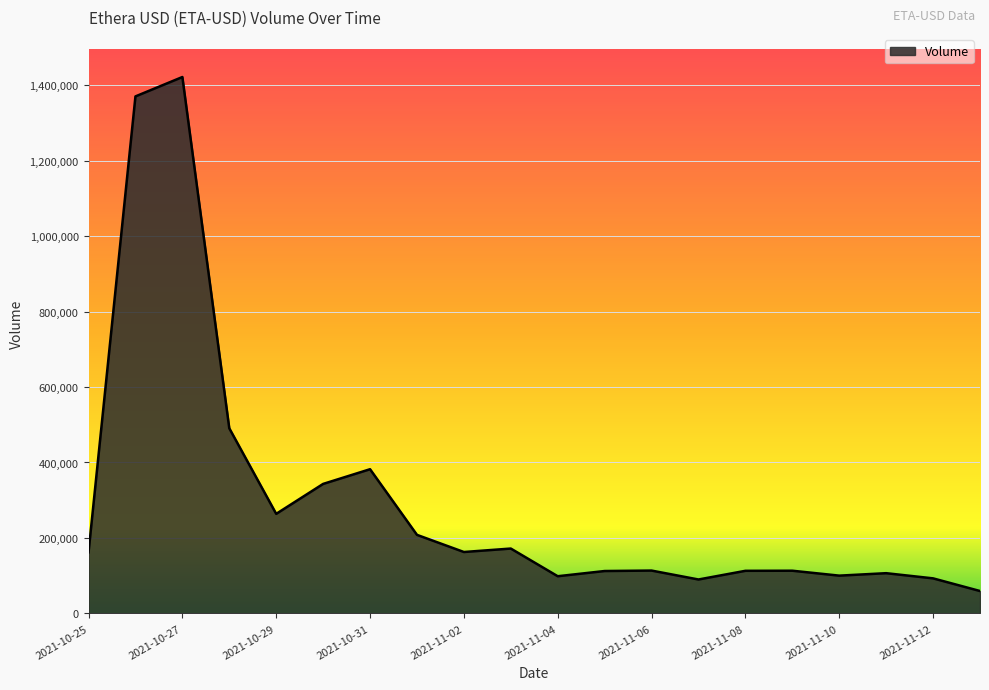

What is the greatest value displayed?

1421507